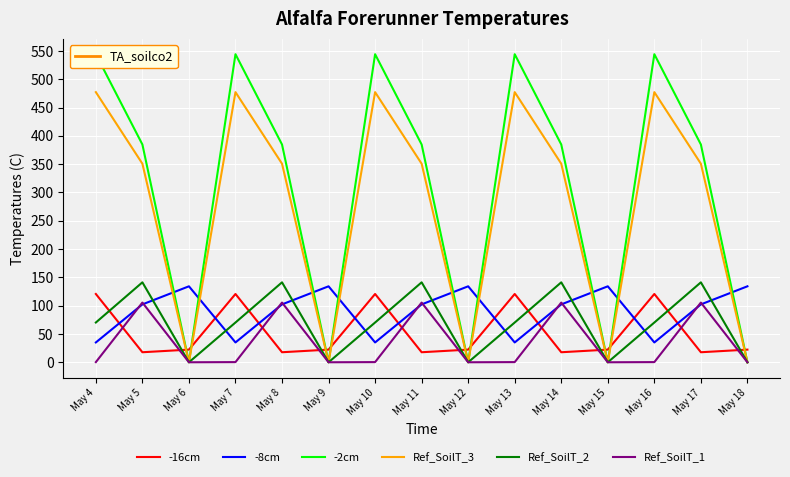

What are all the series names shown in the legend?

-16cm, -8cm, -2cm, Ref_SoilT_3, Ref_SoilT_2, Ref_SoilT_1